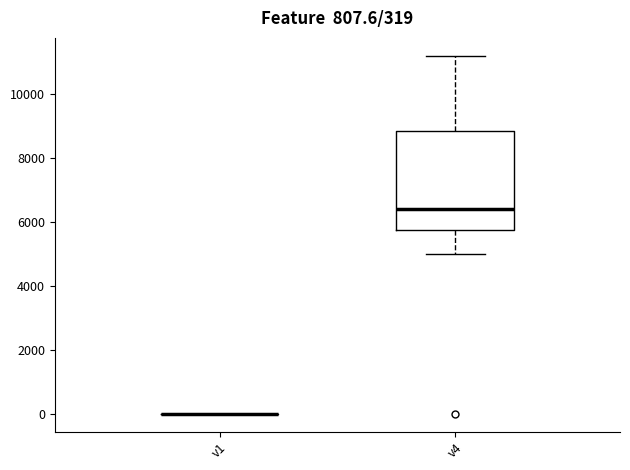

Comparing the boxes themselves (not the whiskers), which one is the tallest?

v4